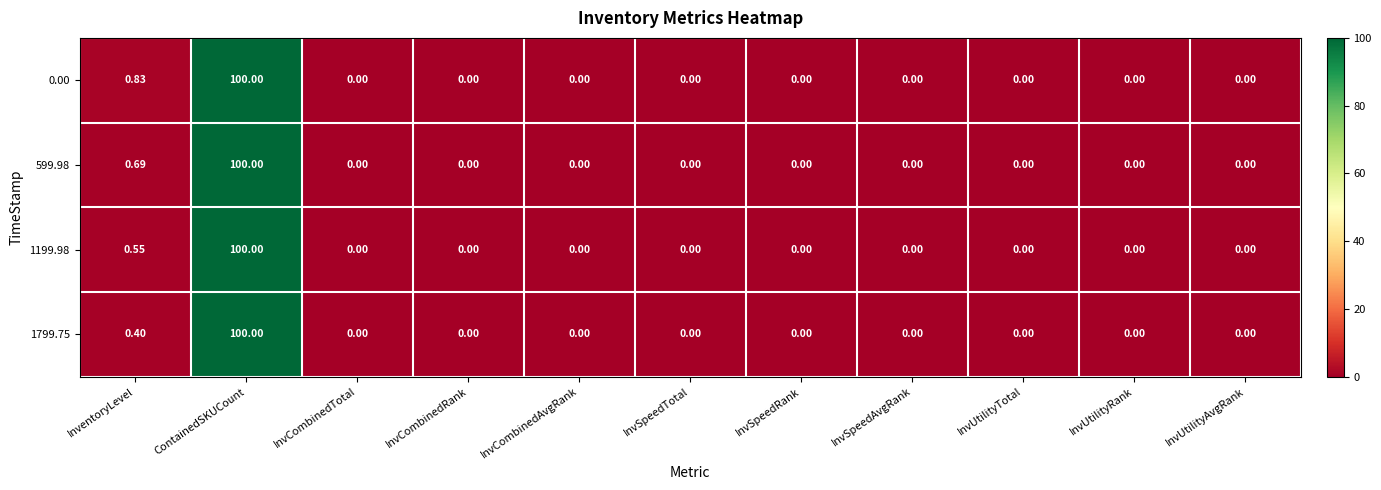

Where is 1199.98 nearest to the value 50?

InventoryLevel